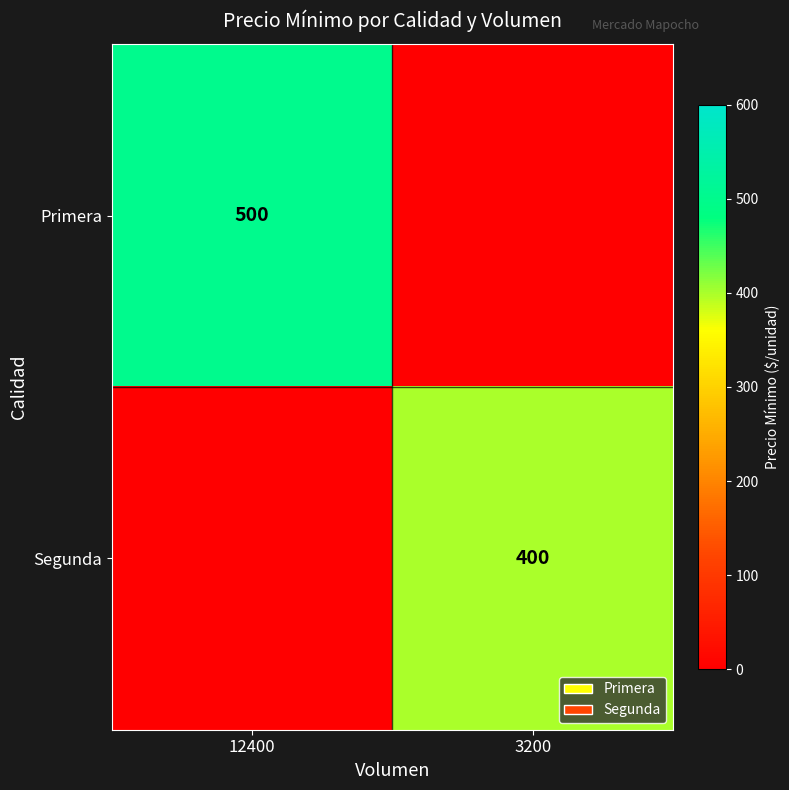

True or false: Primera has a value of 874 at 12400.

False